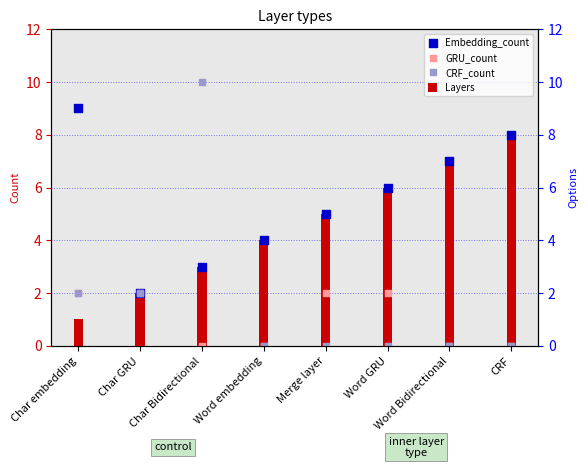

What is the total value across all series at Merge layer?

12